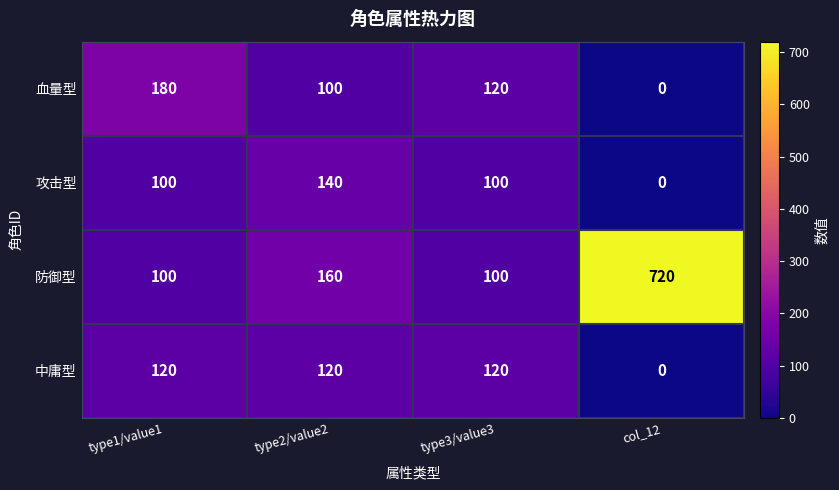

What is the greatest value displayed?

720